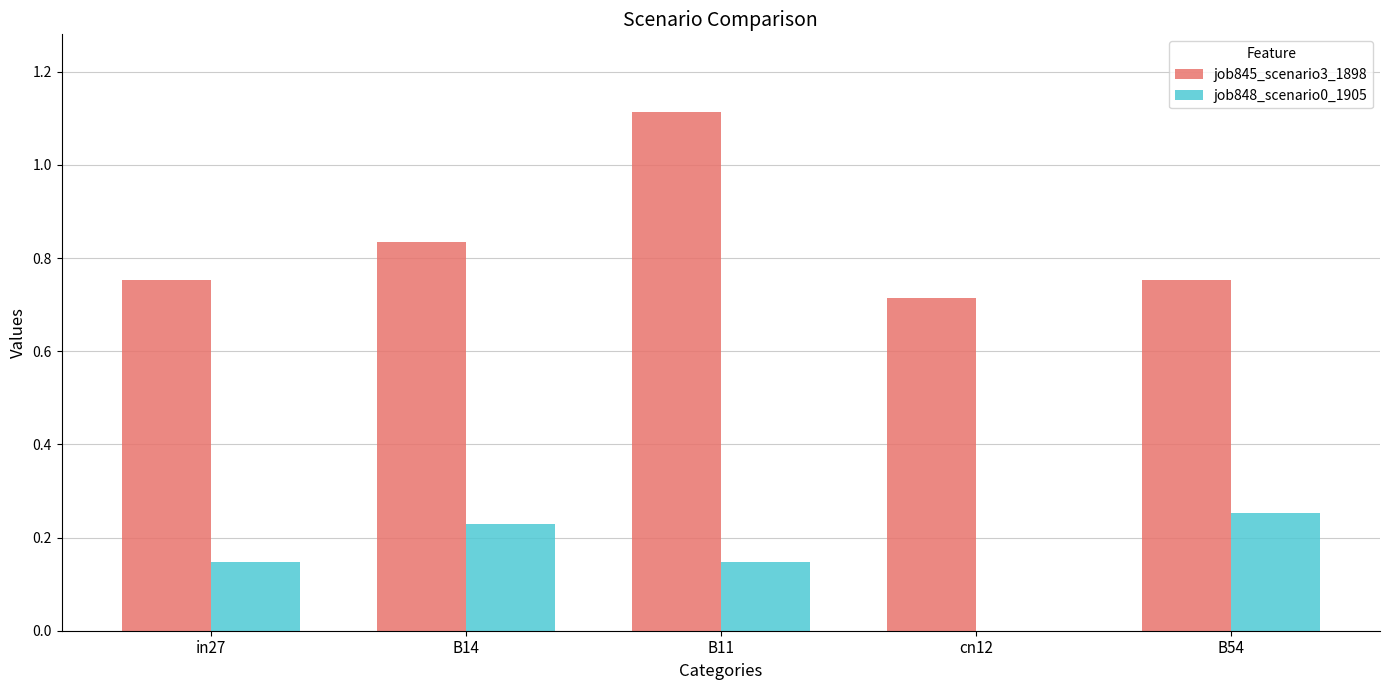

Which label corresponds to the largest value in the chart?

B11